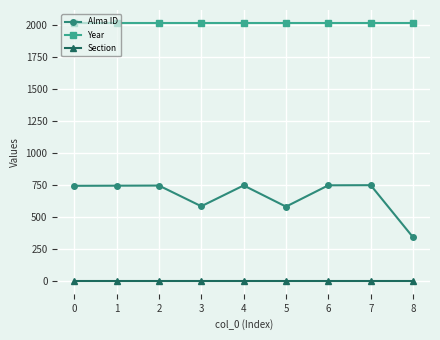

Rank the series by their average value, from lowest to highest.

Section, Alma ID, Year